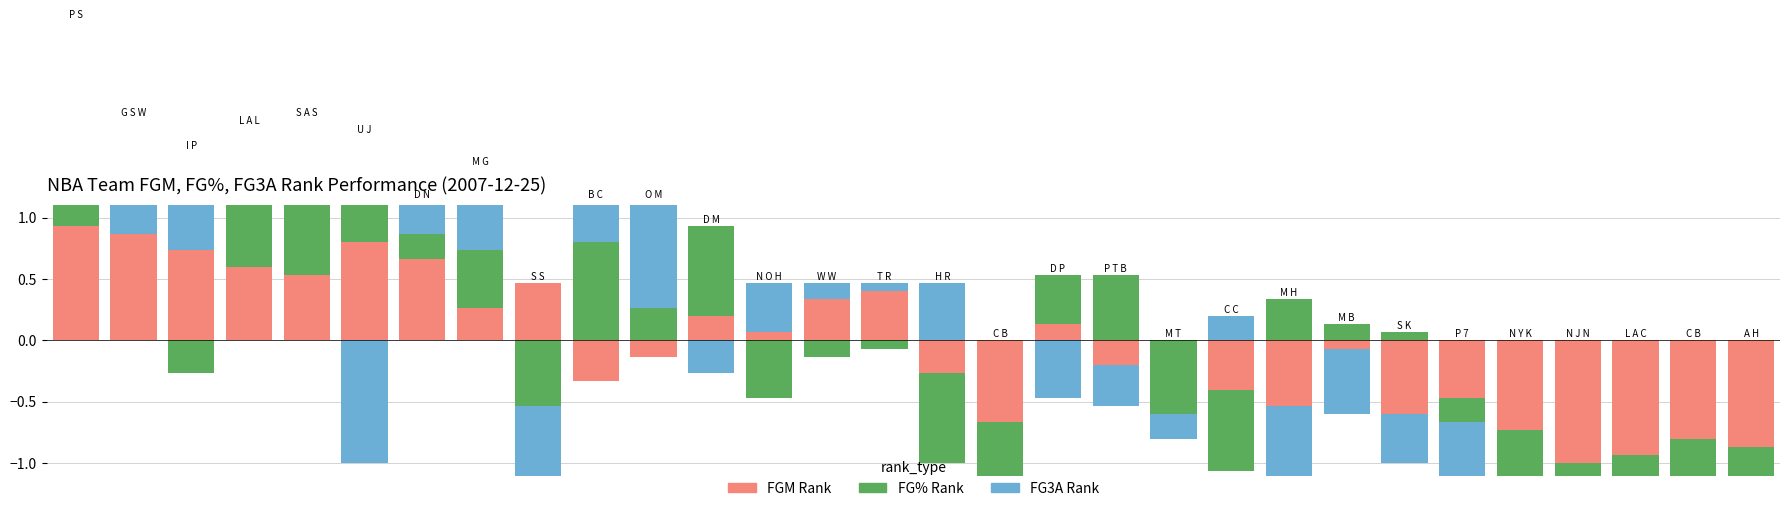

What is the average value of the FG3A_RANK series?

0.2